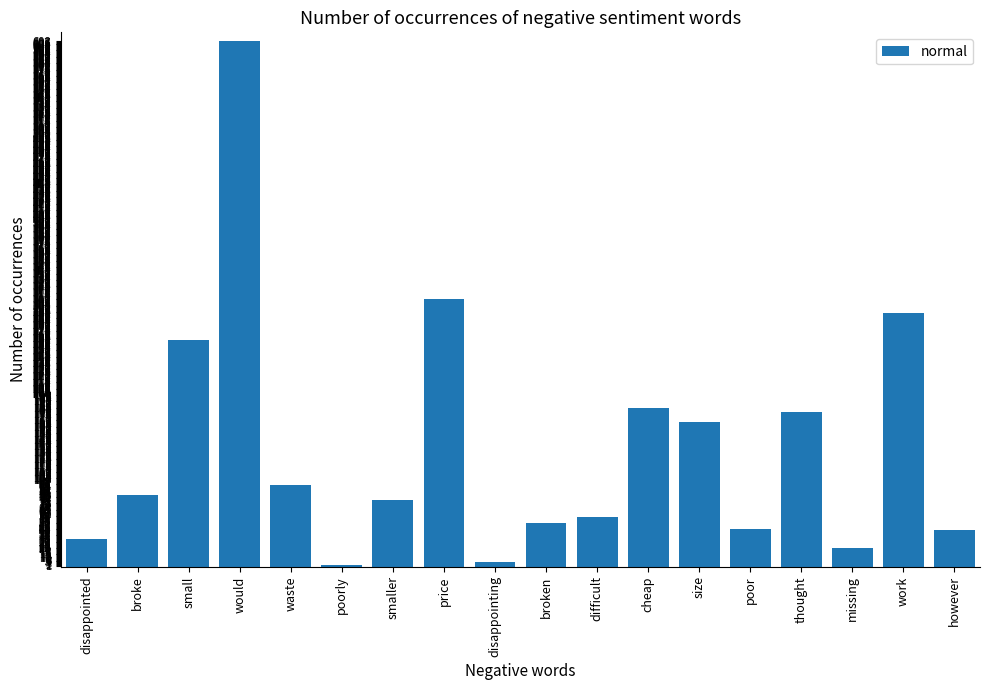

What is the maximum value shown in the chart?

608